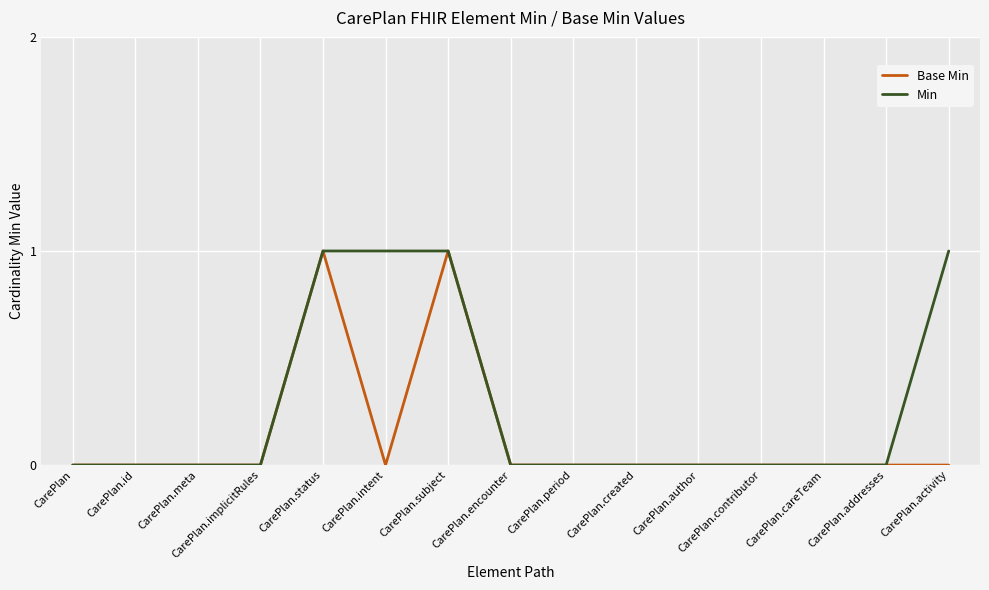

Is it true that Base Min equals -1 at CarePlan.careTeam?

False